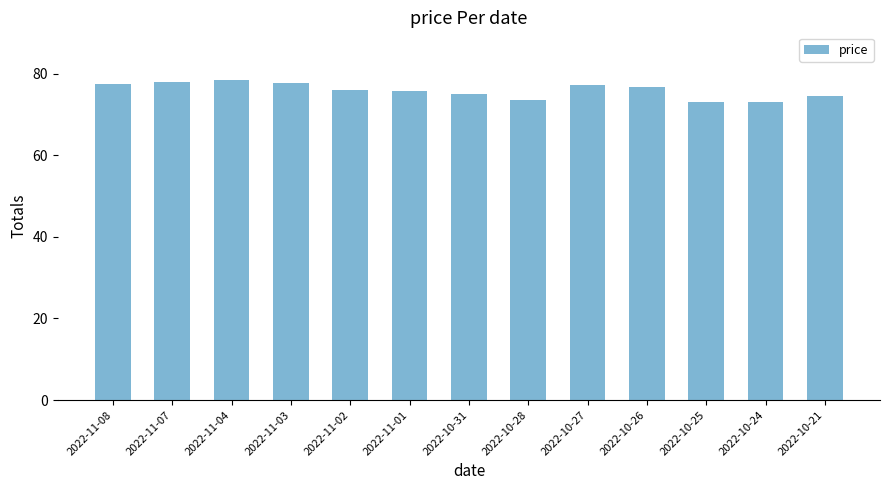

What is the difference between the values at 2022-10-31 and 2022-10-25?

2.0